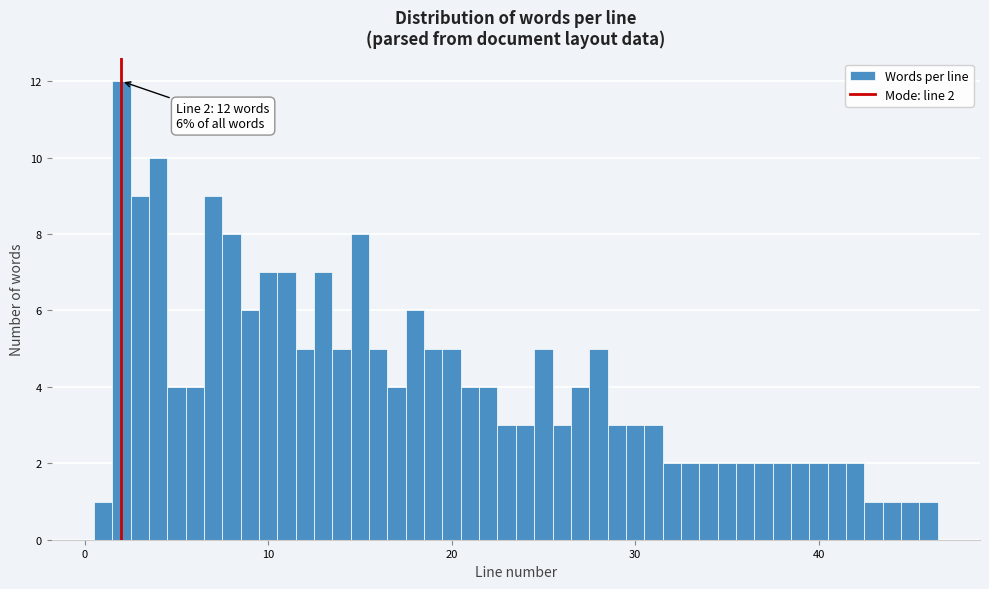

Read against the x-axis, roughly where is the centre of the tallest bar?

2